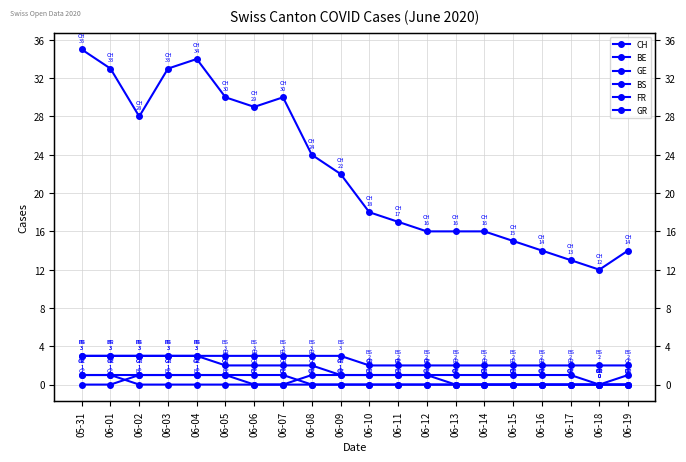

What is the value of the CH point at the 5th from the left?

34